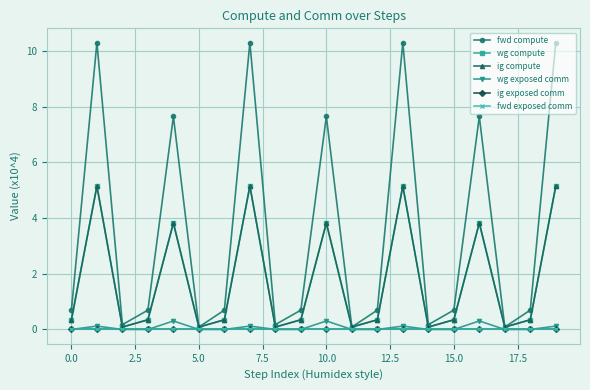

Is this an area chart (filled region under the line)?

No